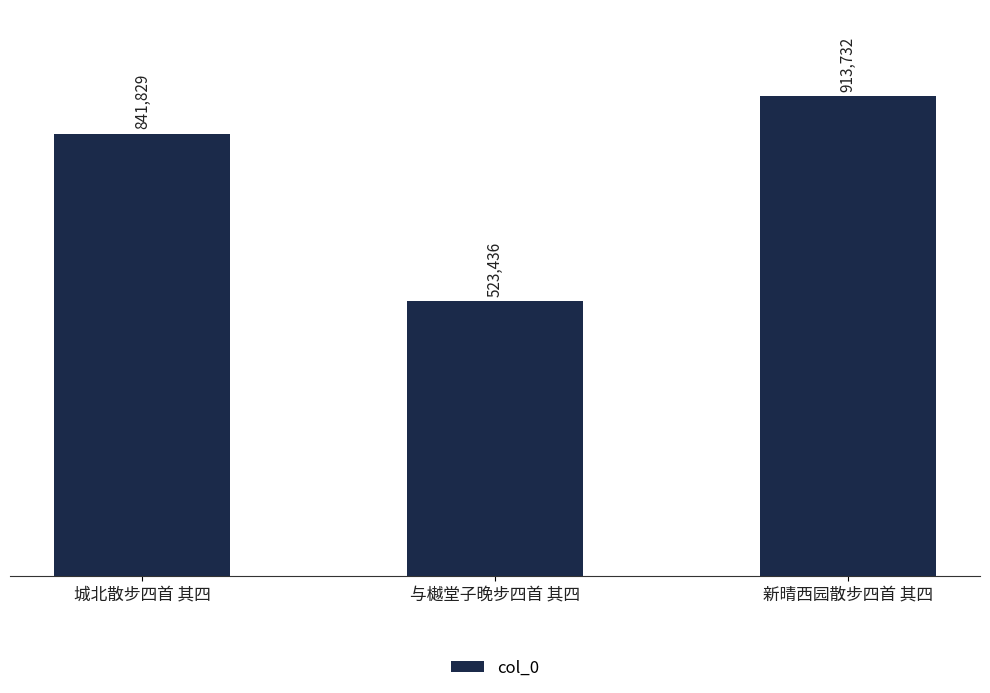

Reading left to right, extract all data points from this chart.

841829	523436	913732